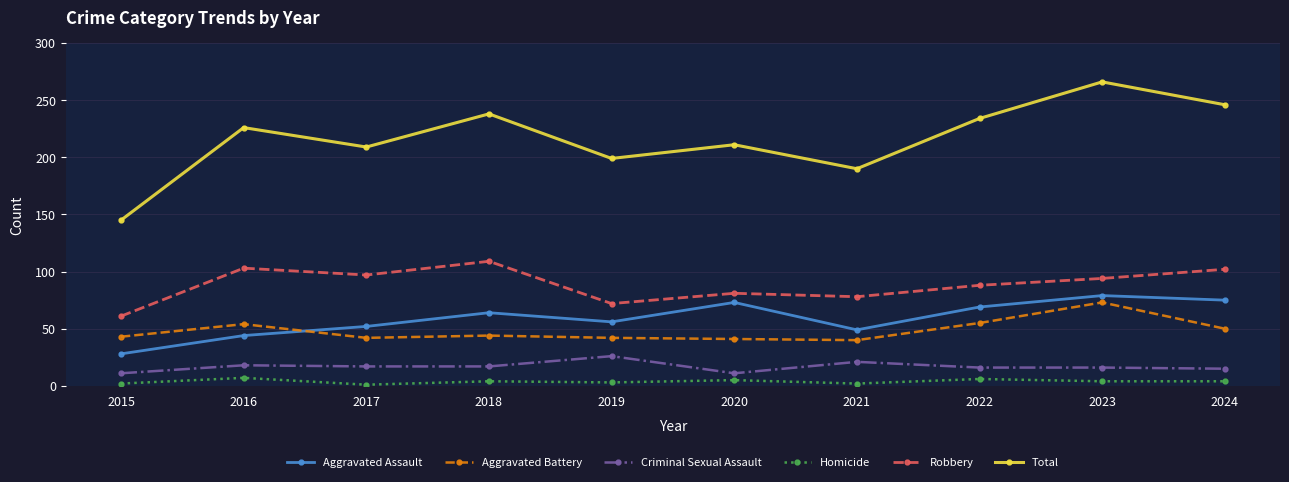

What are all the series names shown in the legend?

Aggravated Assault, Aggravated Battery, Criminal Sexual Assault, Homicide, Robbery, Total